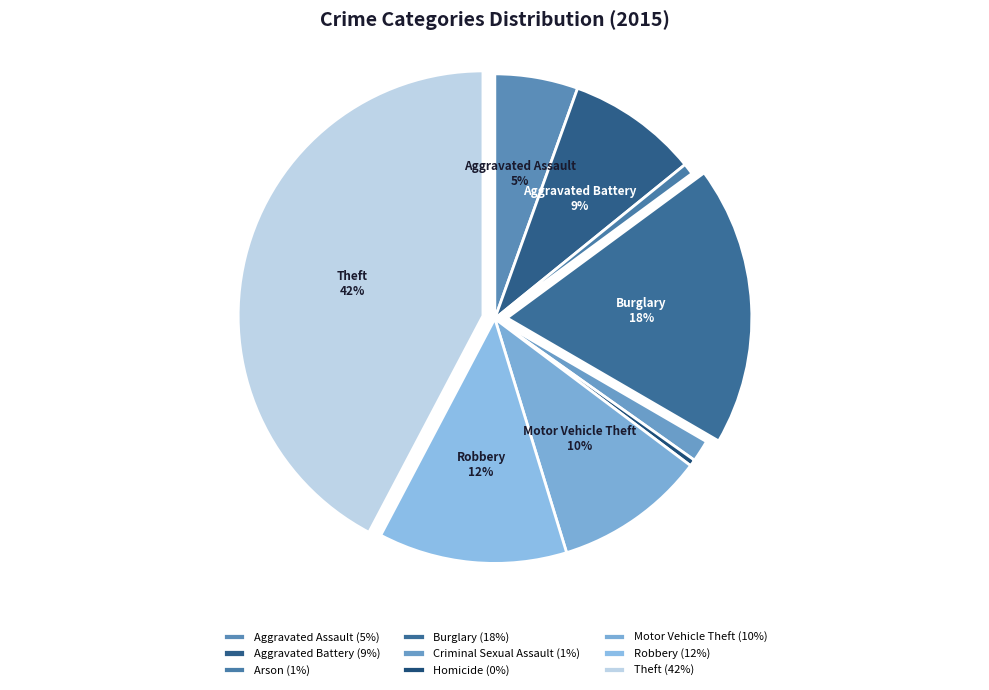

To the nearest percent, what is the difference between the largest and smallest slice percentages?

42%